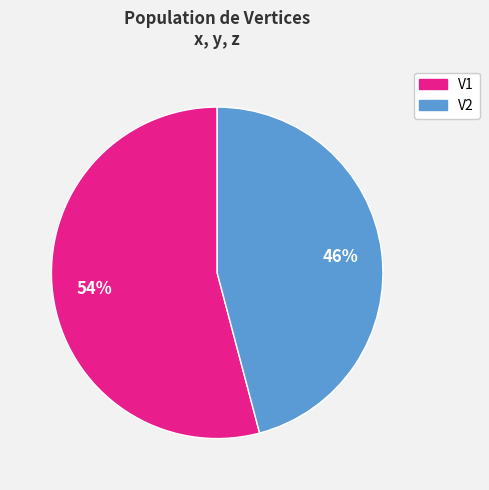

True or false: V2 accounts for 46% of the total.

True